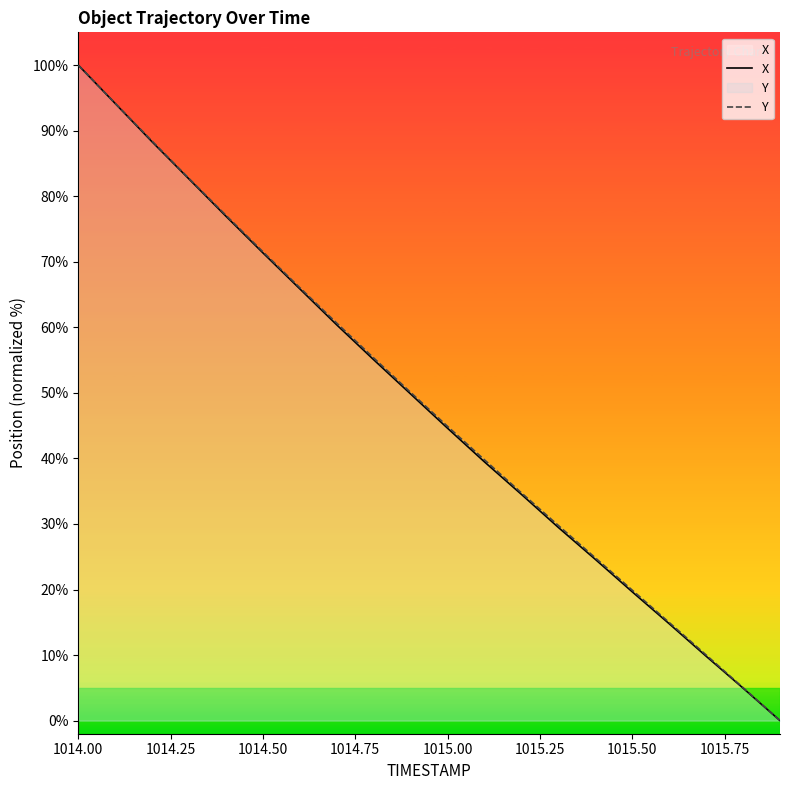

Which series has the largest total across all categories?

Y